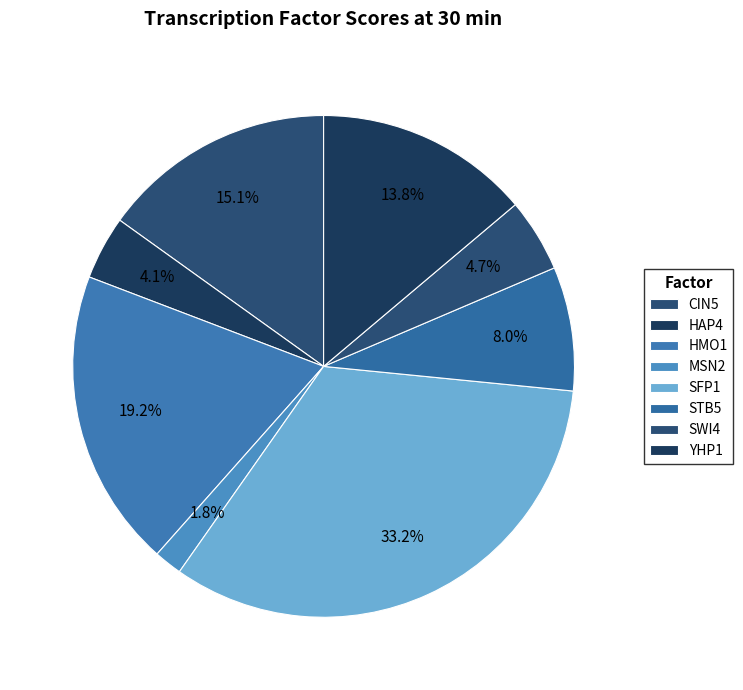

The SFP1 slice represents 39% of the pie. True or false?

False